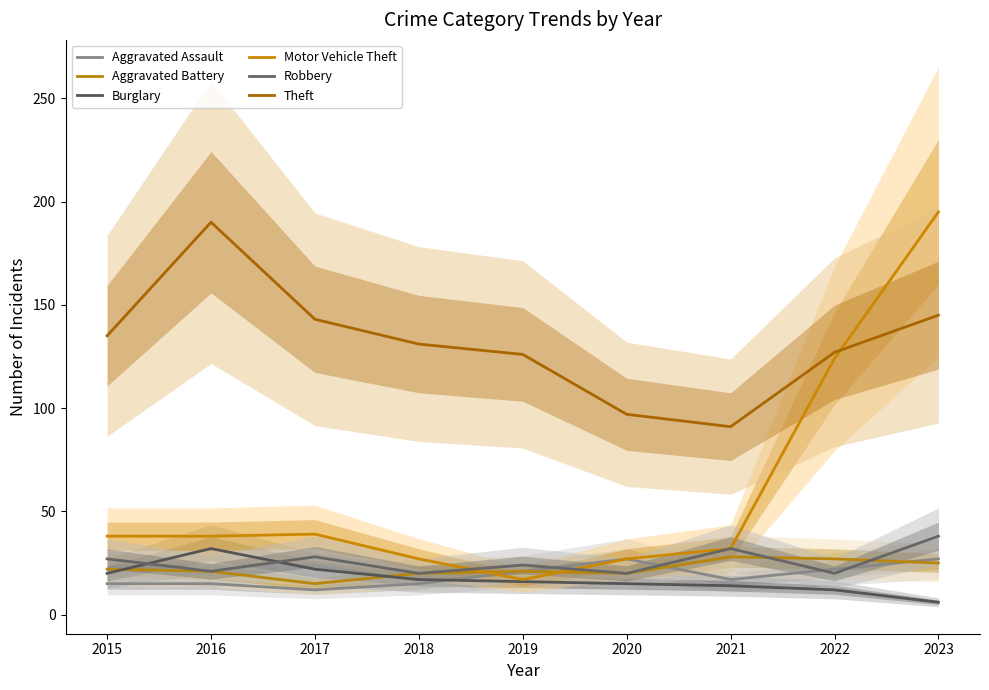

True or false: Burglary has more than 1 points higher than both neighbors.

False